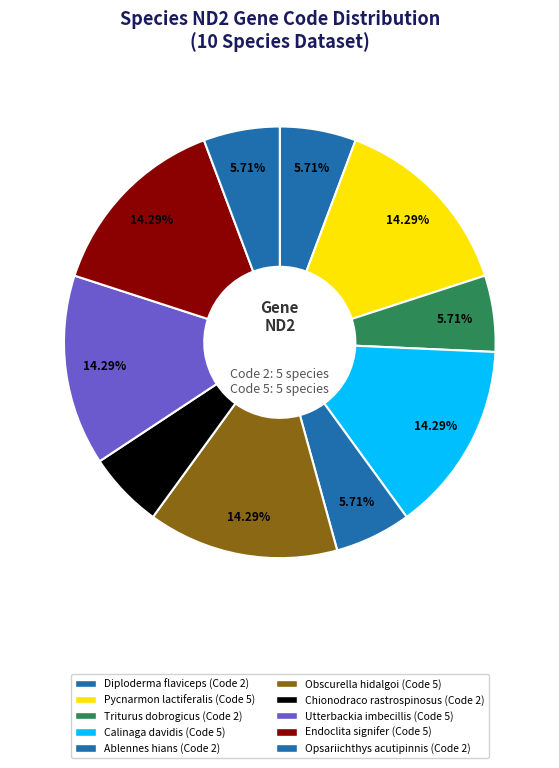

Count the number of slices in the pie.

10